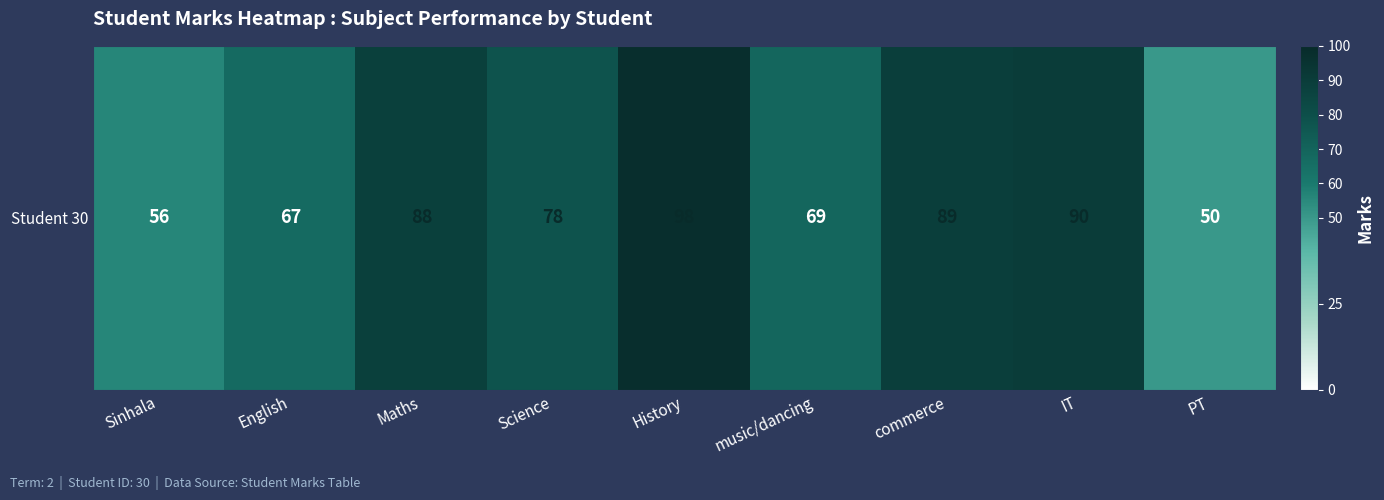

Reading left to right, transcribe all the data shown in this chart.

56	67	88	78	98	69	89	90	50